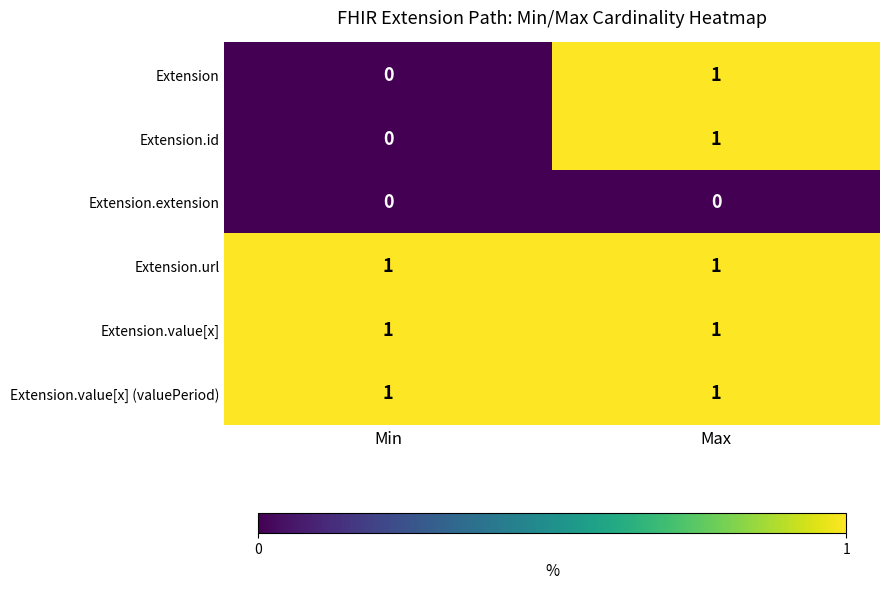

At how many categories does at least one series exceed 0?

2